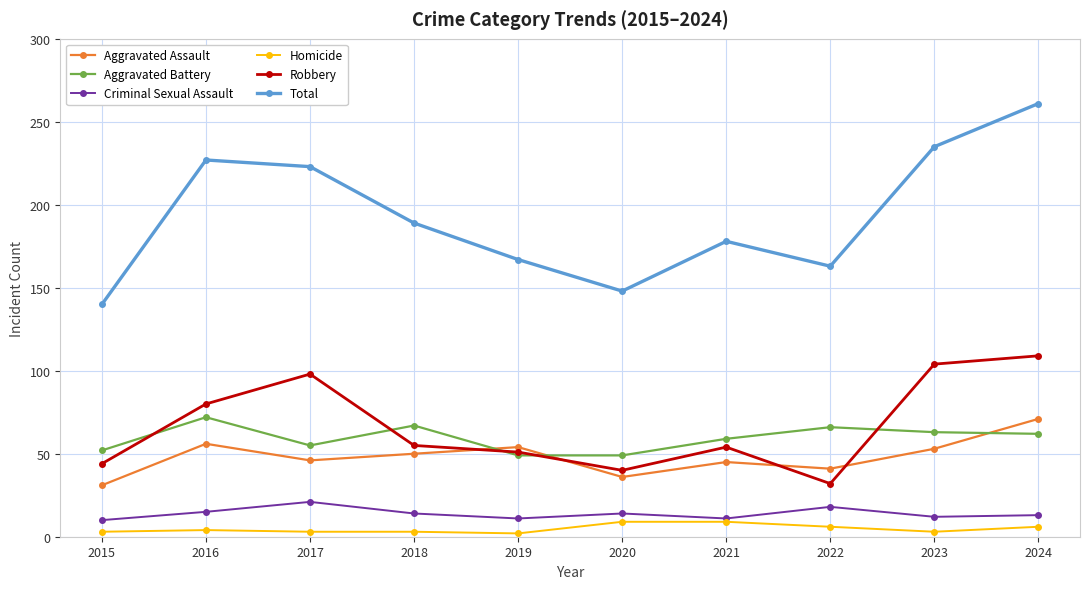

Between 2021 and 2024, which series saw the biggest shift?

Total